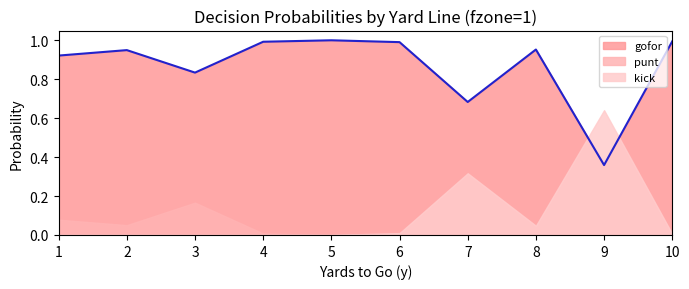

True or false: punt has more than 0 interior local peaks.

True